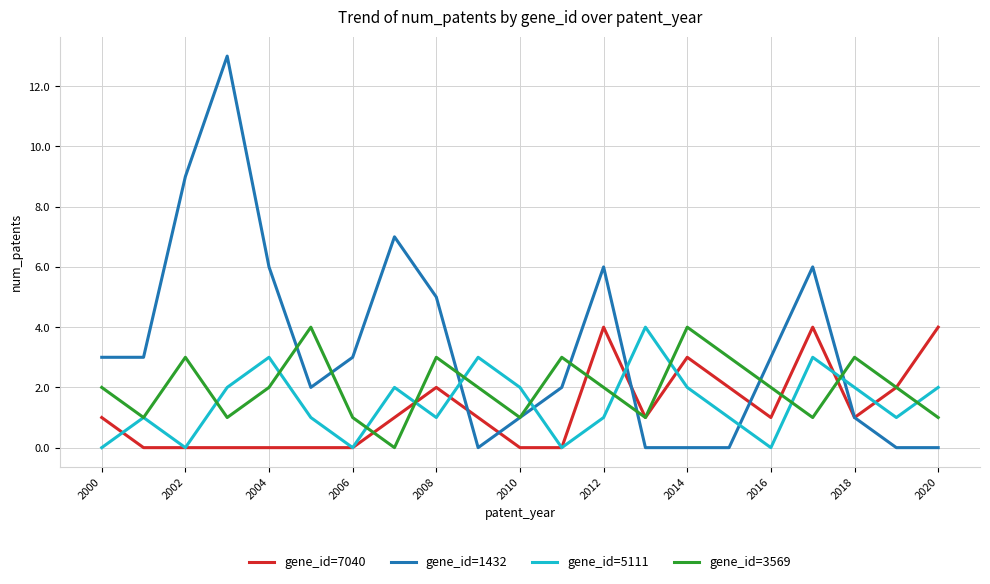

Which series has the largest range (max minus min)?

gene_id=1432